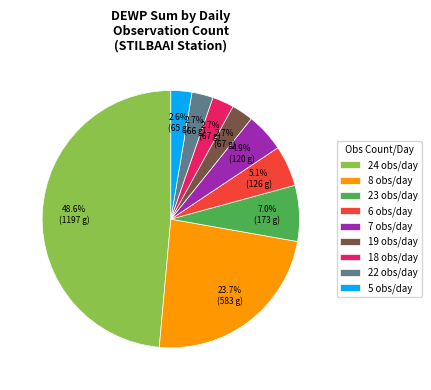

Which category has the biggest portion of the pie?

24 obs/day